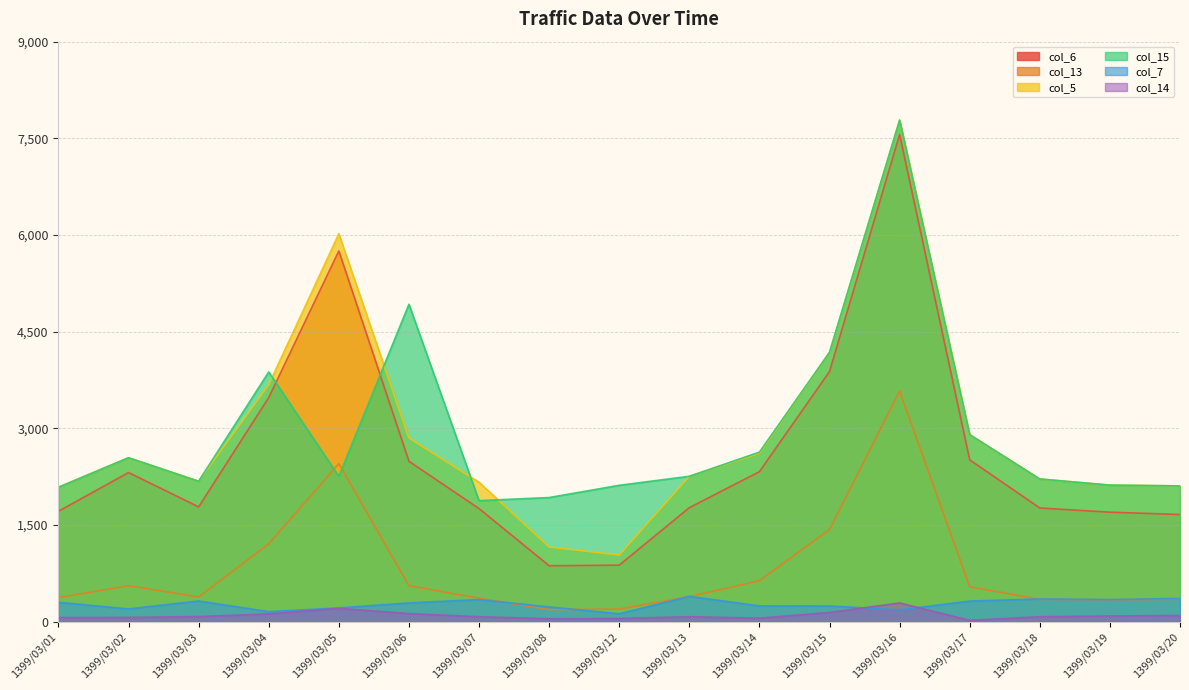

Reading left to right, extract all data points from this chart.

col_6: 1714	2315	1782	3478	5753	2490	1756	869	878	1770	2329	3882	7561	2512	1765	1700	1664
col_13: 375	559	385	1209	2453	560	366	188	197	390	637	1432	3580	543	348	341	349
col_5: 2087	2545	2180	3679	6019	2851	2165	1160	1035	2257	2613	4173	7783	2903	2215	2120	2108
col_15: 2087	2545	2180	3876	2256	4926	1879	1927	2117	2257	2632	4181	7783	2903	2215	2120	2108
col_7: 302	199	322	157	215	292	344	230	124	394	246	245	185	321	353	344	361
col_14: 65	67	81	121	208	127	78	47	51	78	56	144	292	22	78	89	98